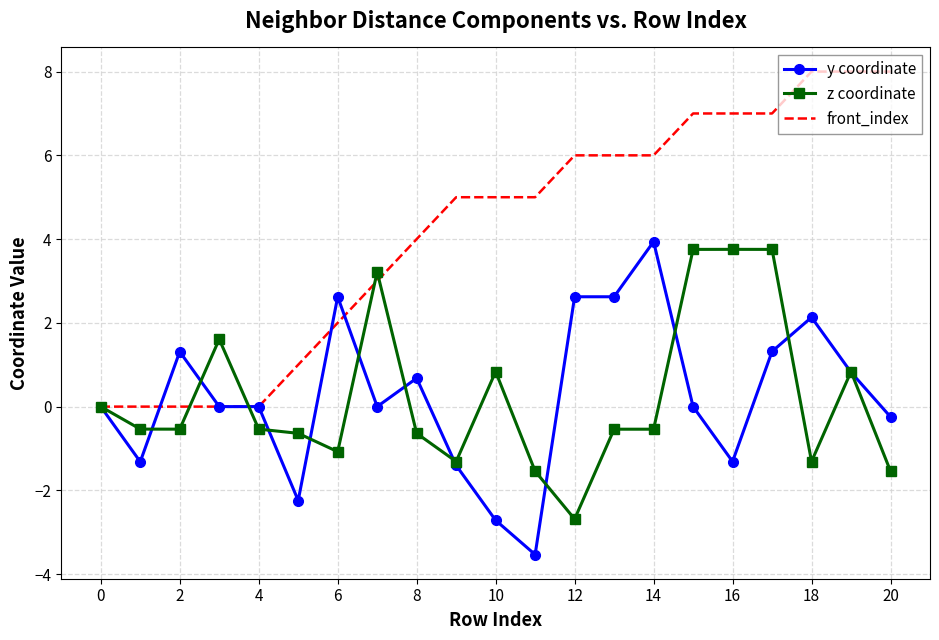

What is the maximum value for z coordinate?

3.8